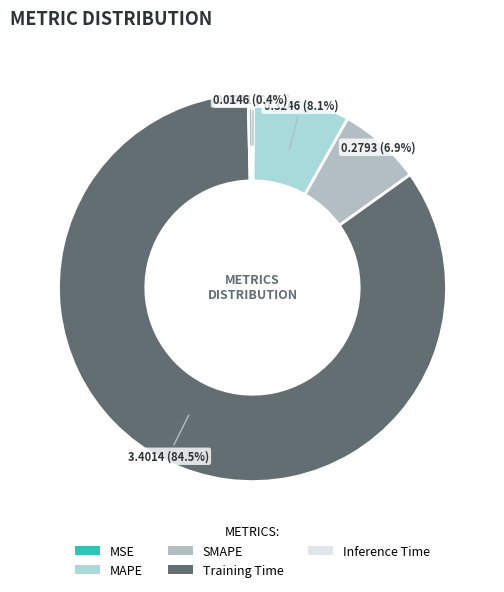

Is it true that Inference Time is 15% of the pie?

False